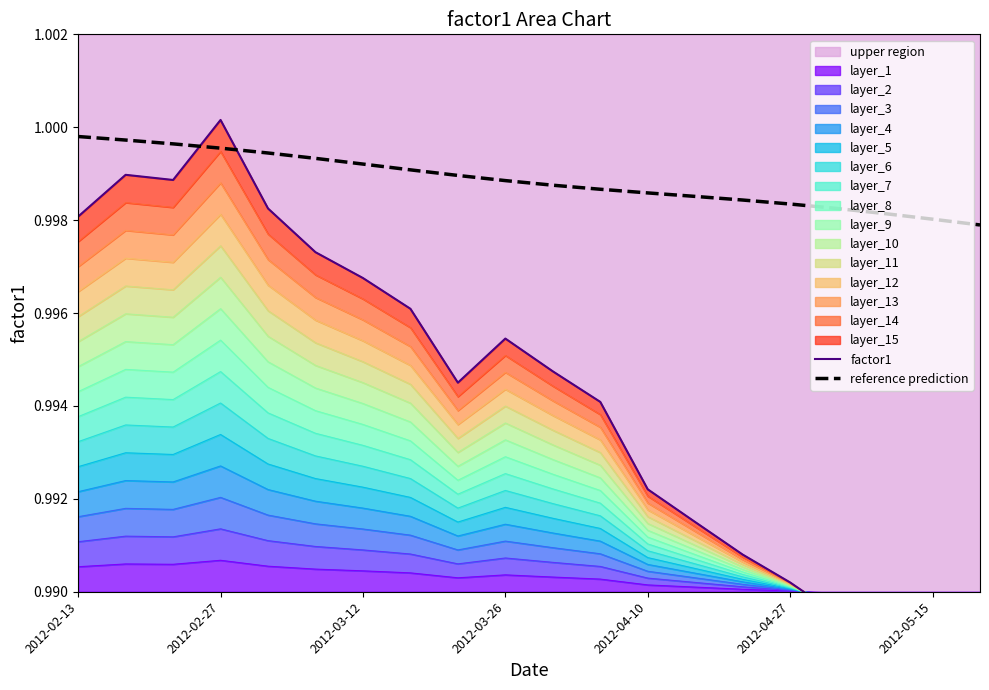

What is the total value across all series at 2012-04-10?

2.0